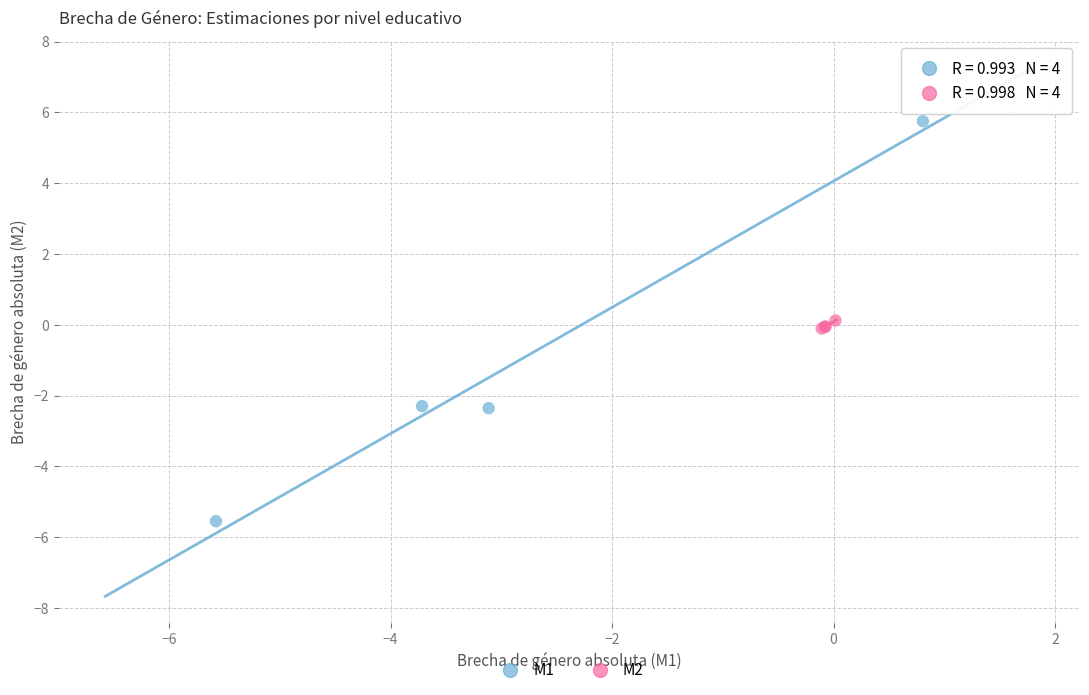

Which series contains the highest Y value?

M1